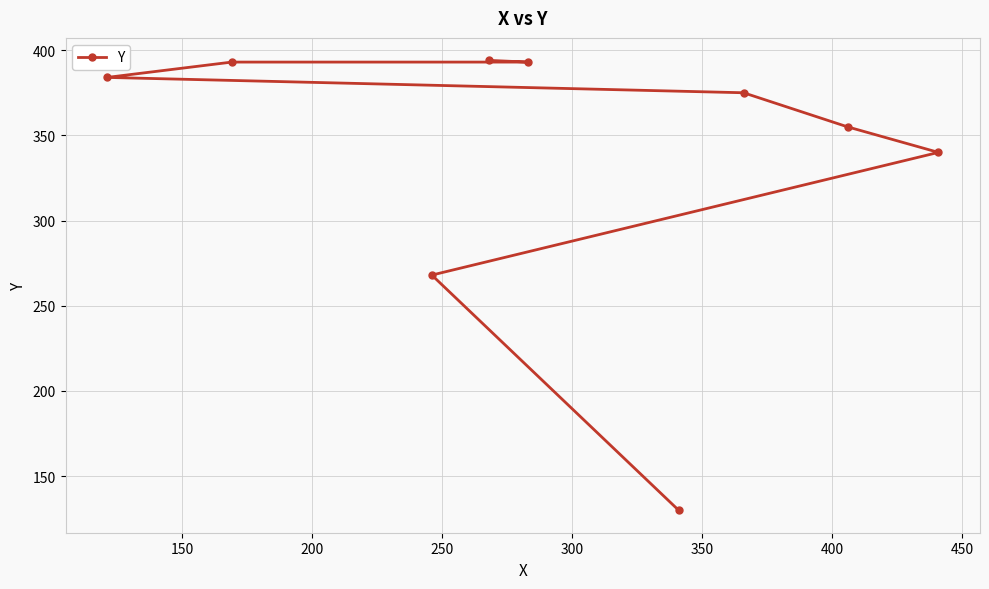

What is the difference between the maximum and minimum values?

264